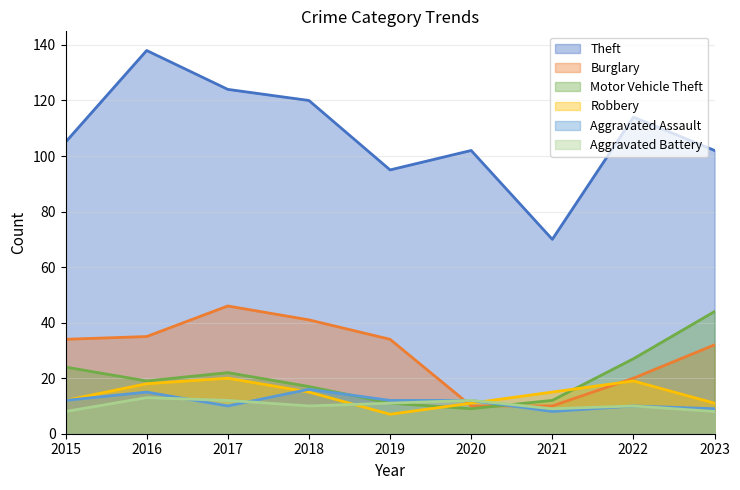

At which label does Aggravated Assault reach its peak?

2018